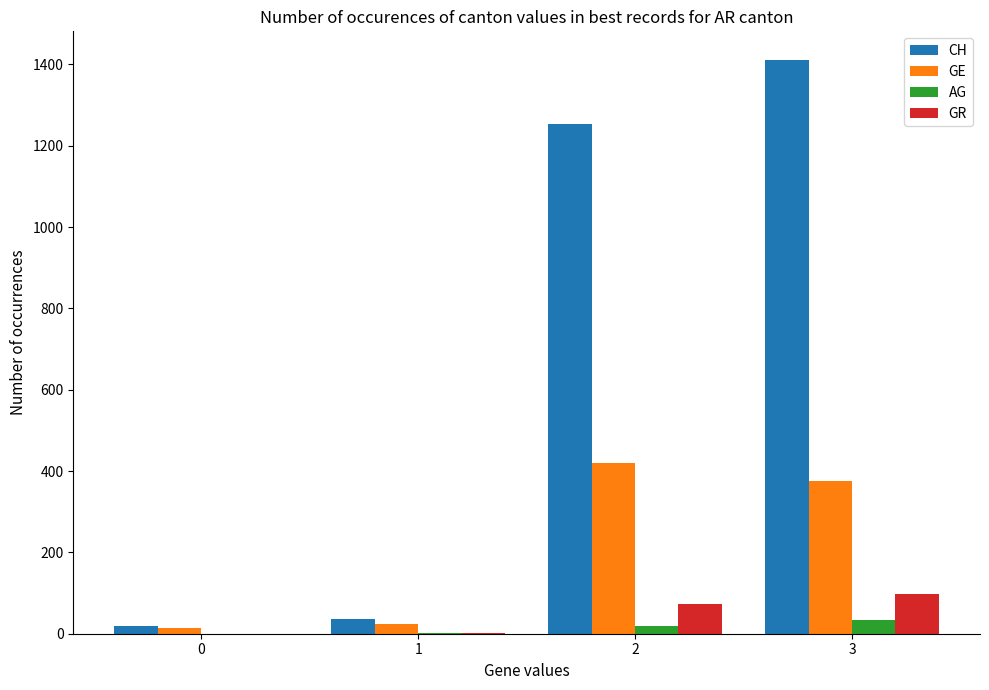

Which series changed the most between 1 and 3?

CH